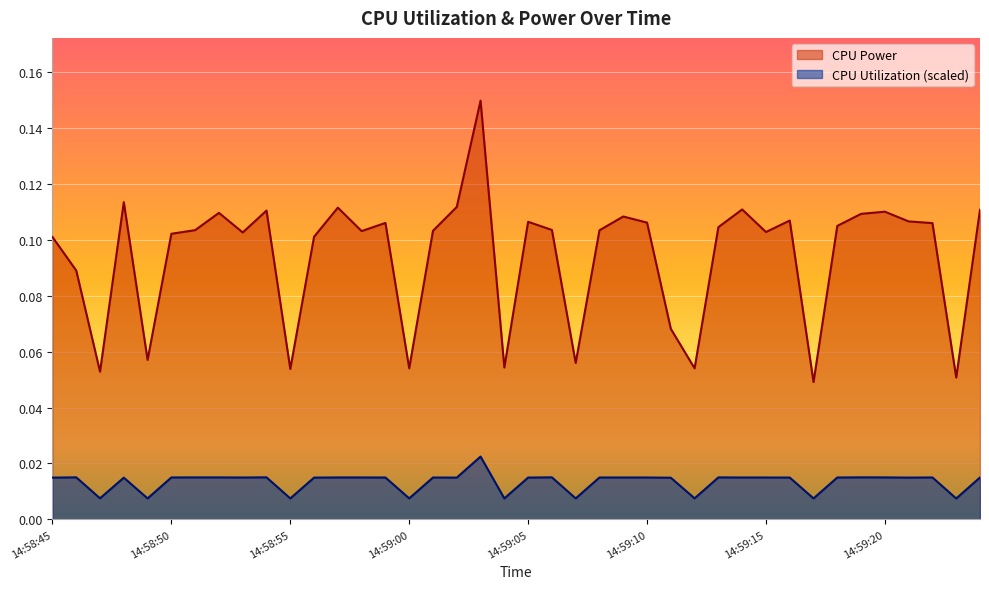

At which category does CPU Power reach its first local valley?

14:58:47